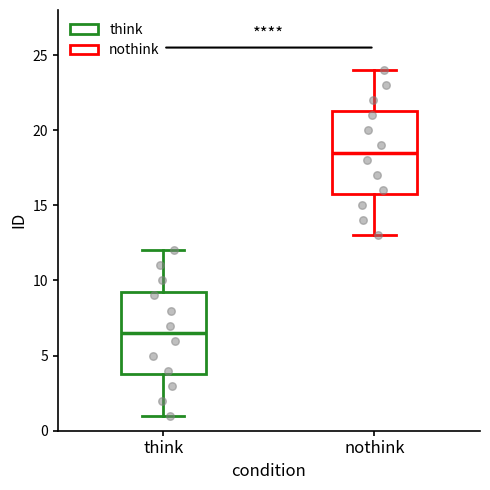

Where does the median line of the box for think sit on the y-axis? The values are not printed on the chart, so give them approximately, as read against the axis.

6.5